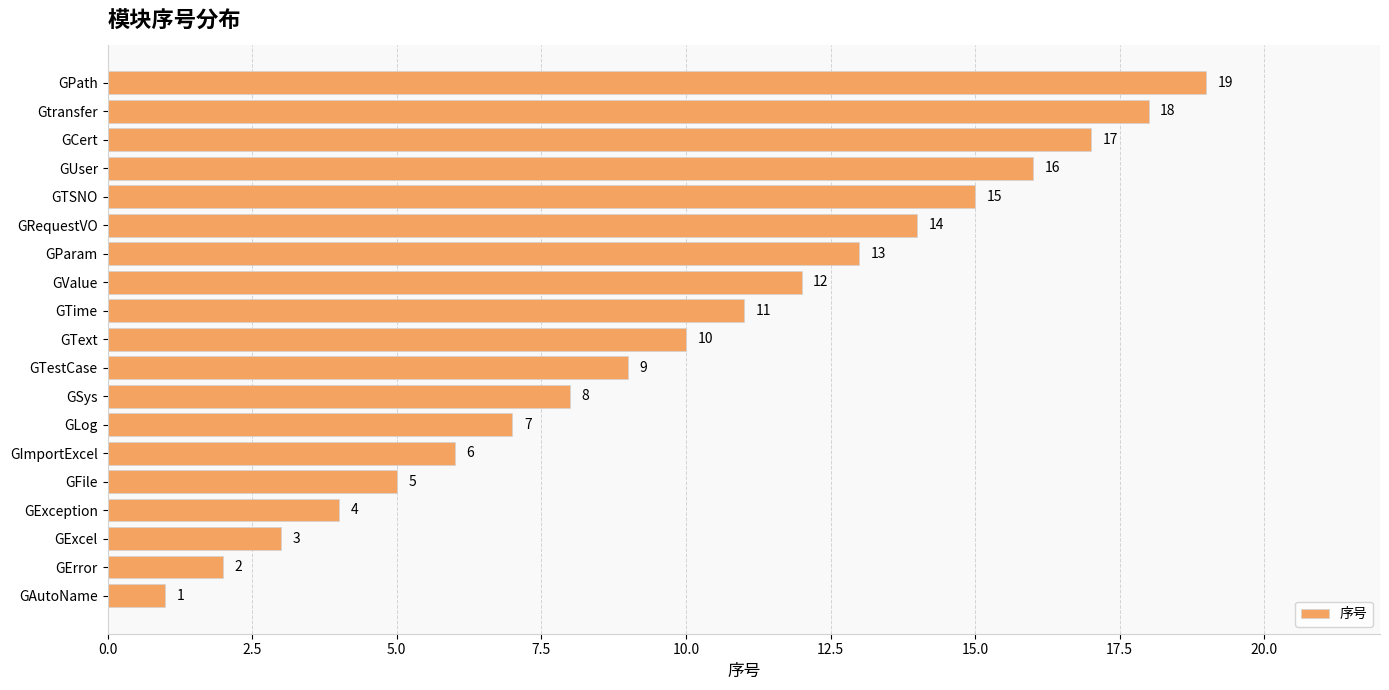

Read the value at GTime.

11